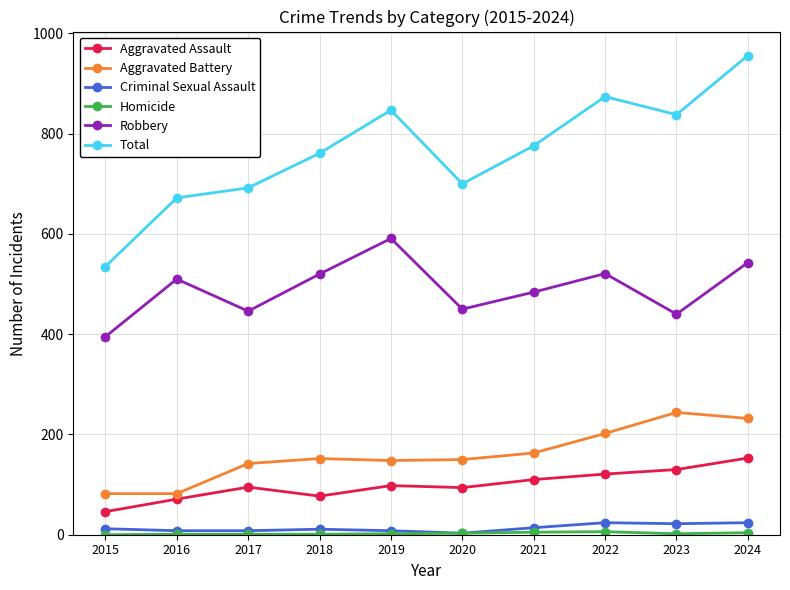

True or false: Robbery has more than 1 interior local peaks.

True